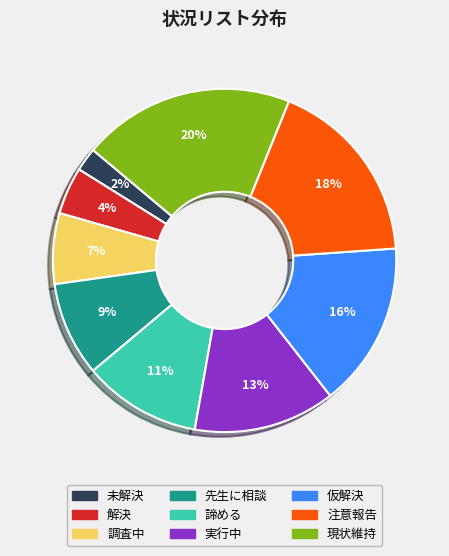

What percentage is the 実行中 slice, to the nearest percent?

13%